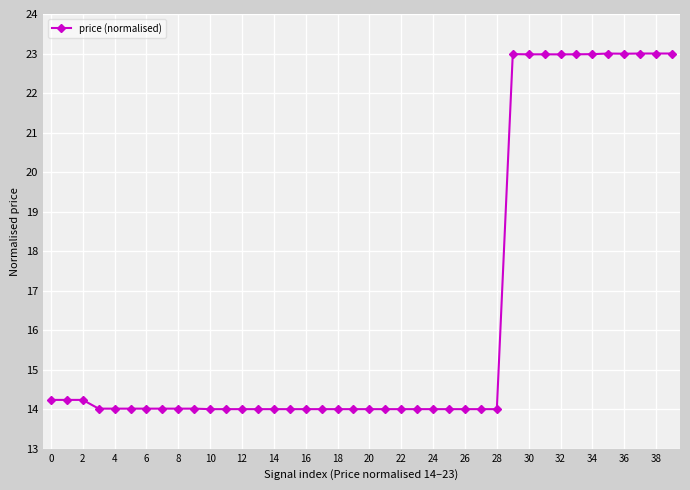

What is the value of the 39th point from the left?

23.0